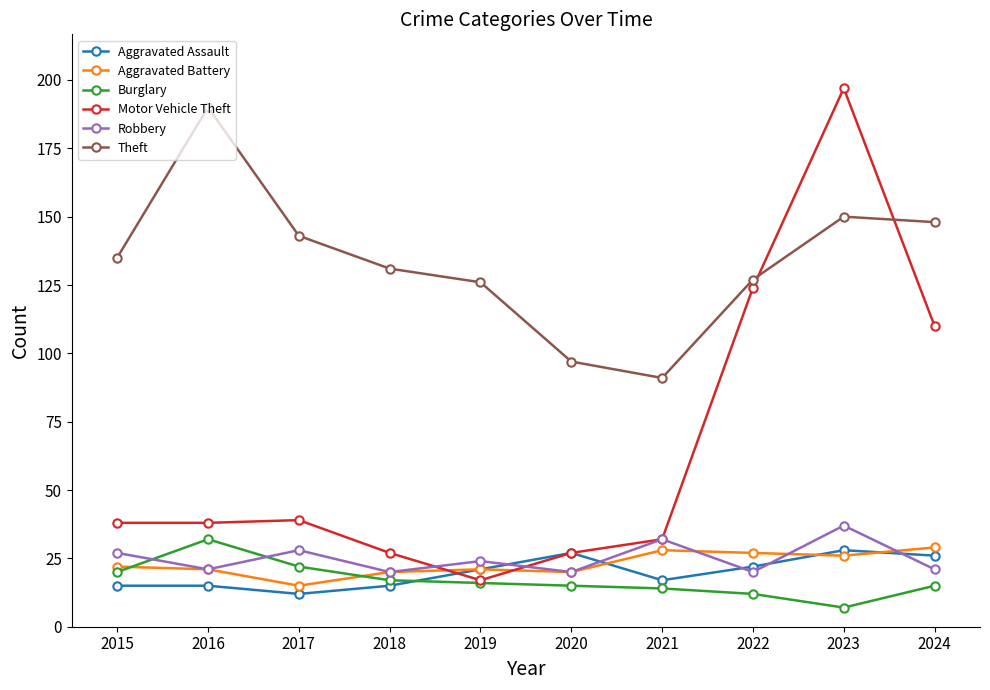

Where do Aggravated Assault and Robbery first cross each other?

2019 and 2020